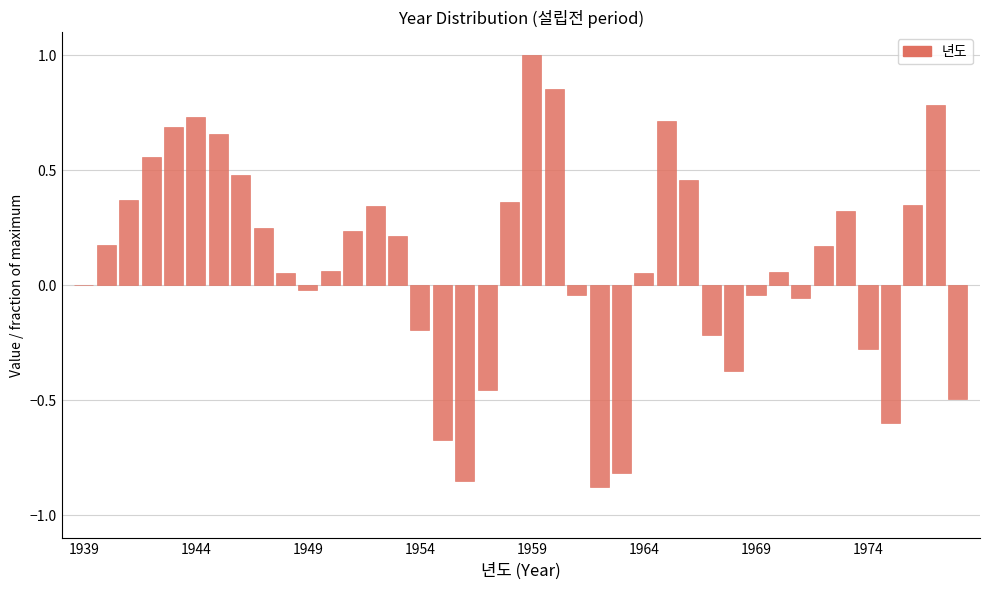

What is the greatest value displayed?

1.0